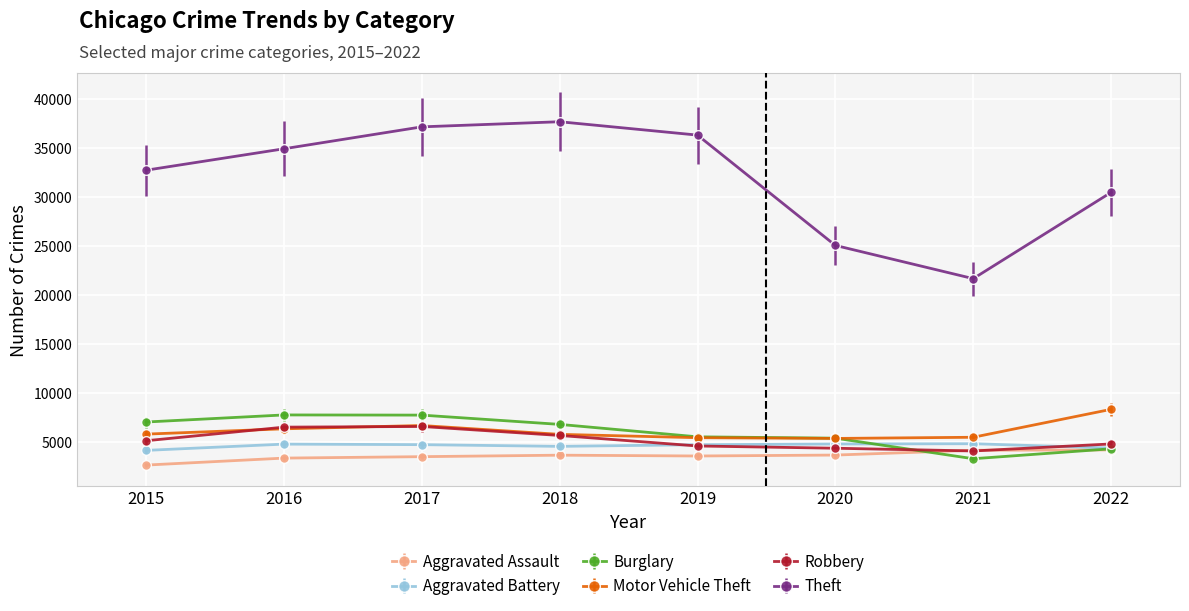

Which series changed the most between 2021 and 2022?

Theft